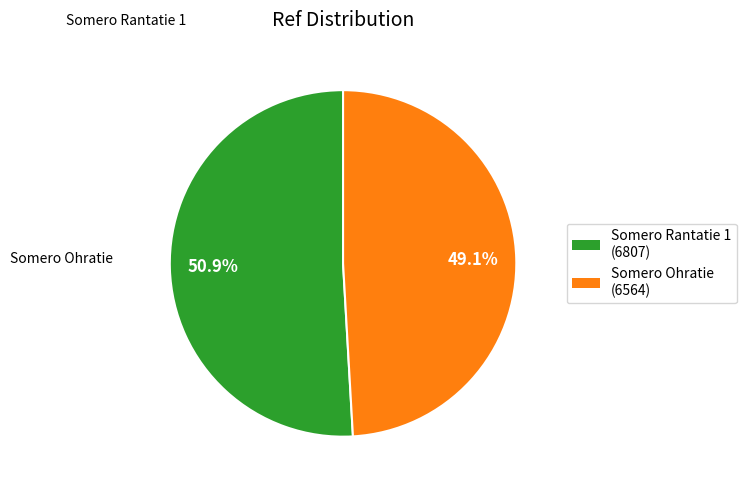

Approximately how many times larger is the value at Somero Rantatie 1 compared to Somero Ohratie?

1.0